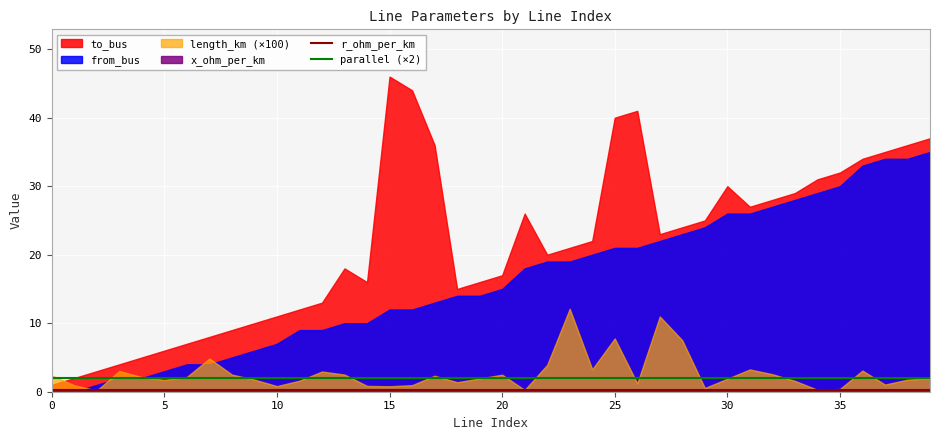

Is it true that parallel (×2) equals 2.0 at 5?

True